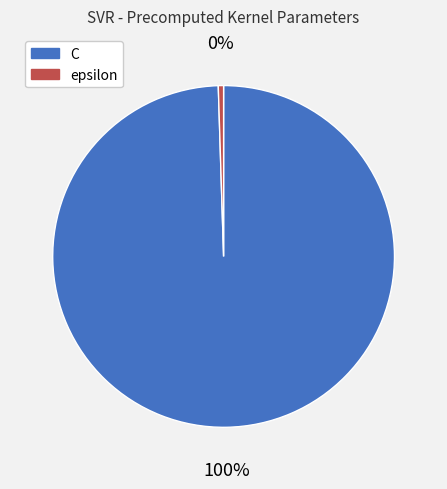

What is the largest slice in the pie chart?

C